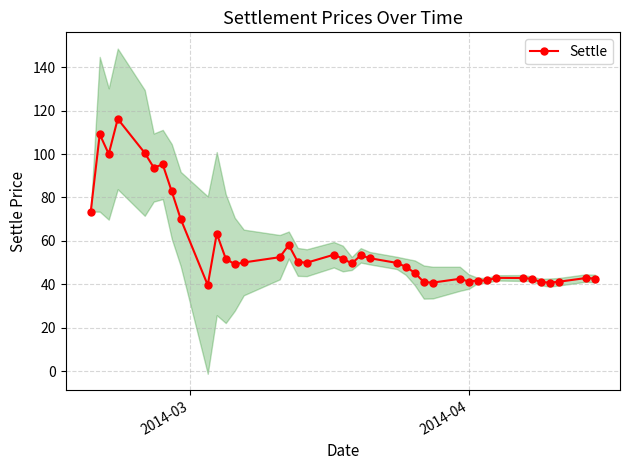

What is the highest value of the Settle series?

116.2